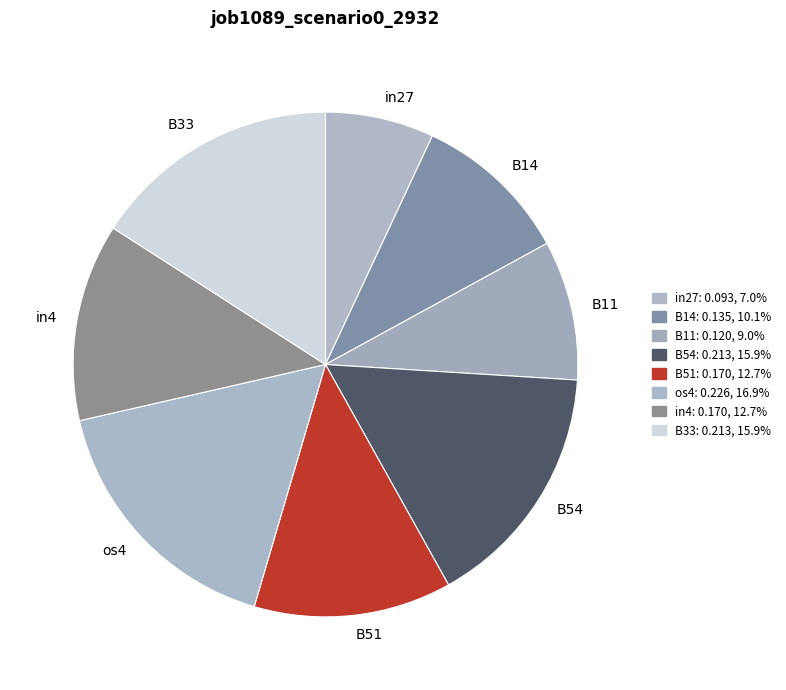

Combined, do os4 and B11 account for over 50%?

No